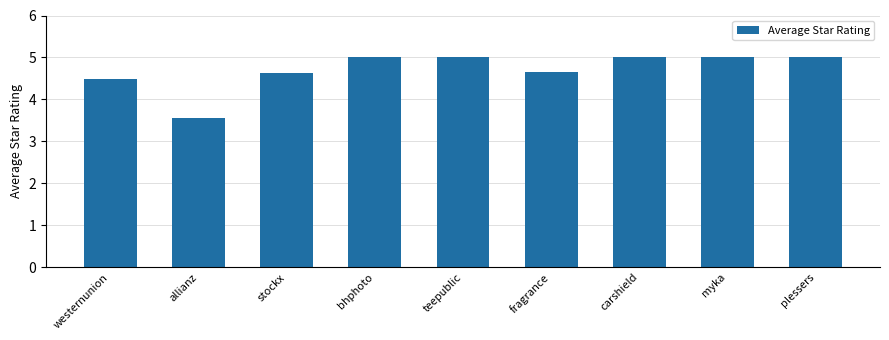

How many bars are there in total?

9